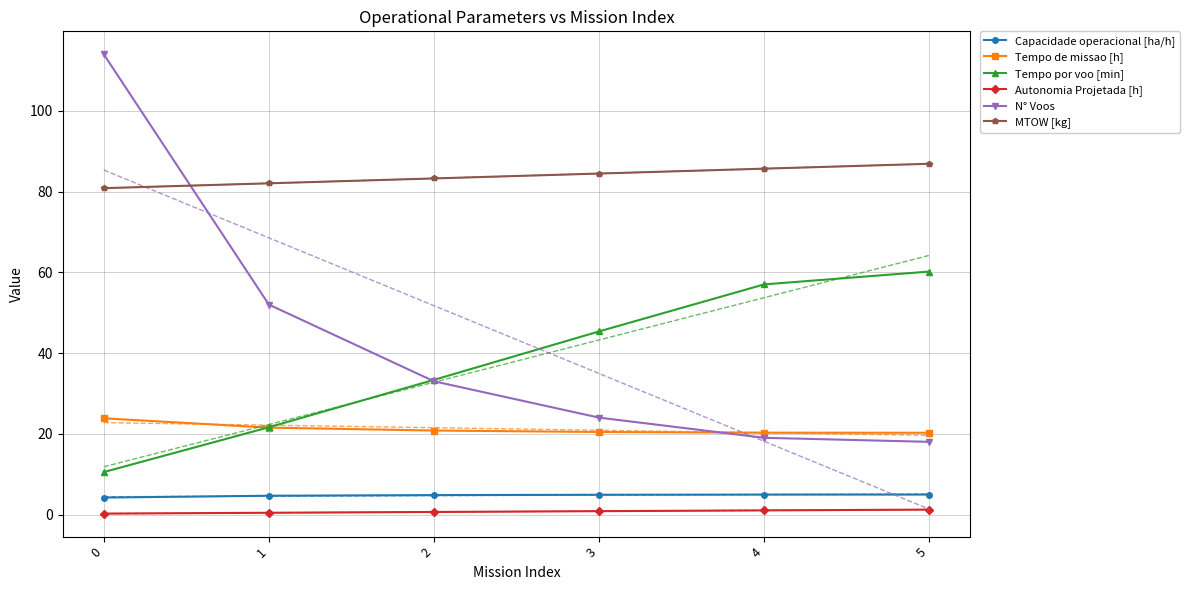

Is it true that Tempo por voo [min] equals 33.4 at 4?

False